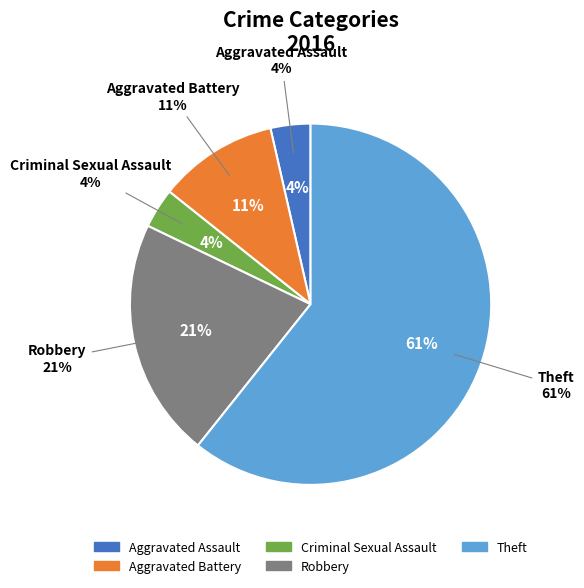

To the nearest percent, what is the difference between the largest and smallest slice percentages?

57%